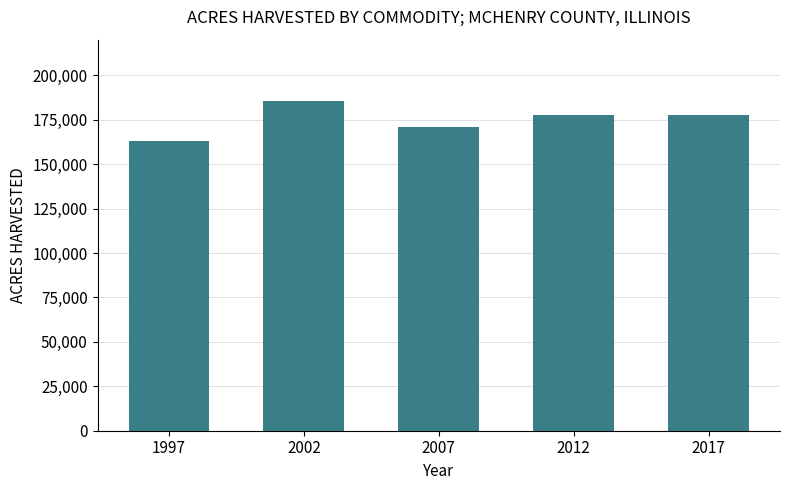

True or false: the data shows 70366 at 2012.

False